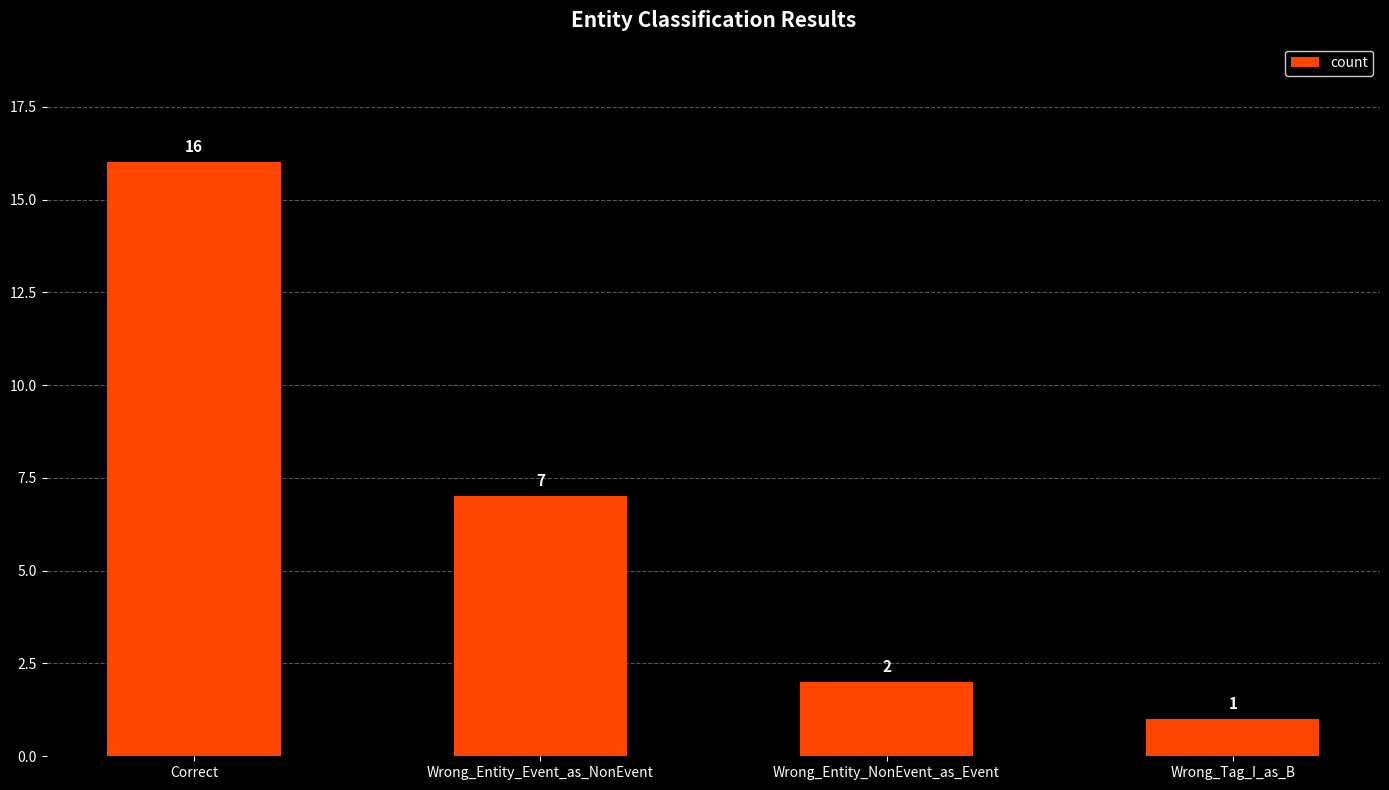

Approximately how many times larger is the value at Wrong_Tag_I_as_B compared to Wrong_Entity_Event_as_NonEvent?

0.1